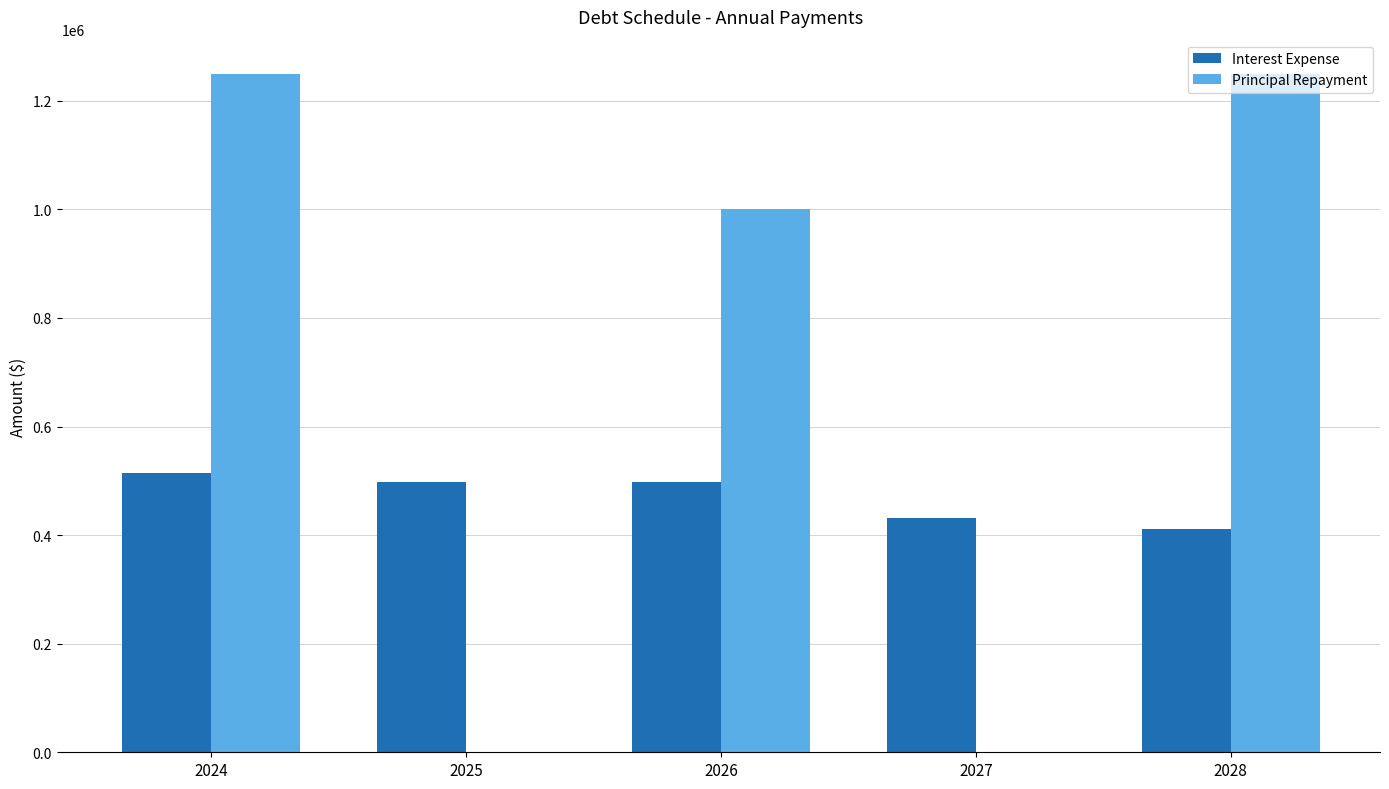

What is the difference between the Principal Repayment values at 2024 and 2025?

1250000